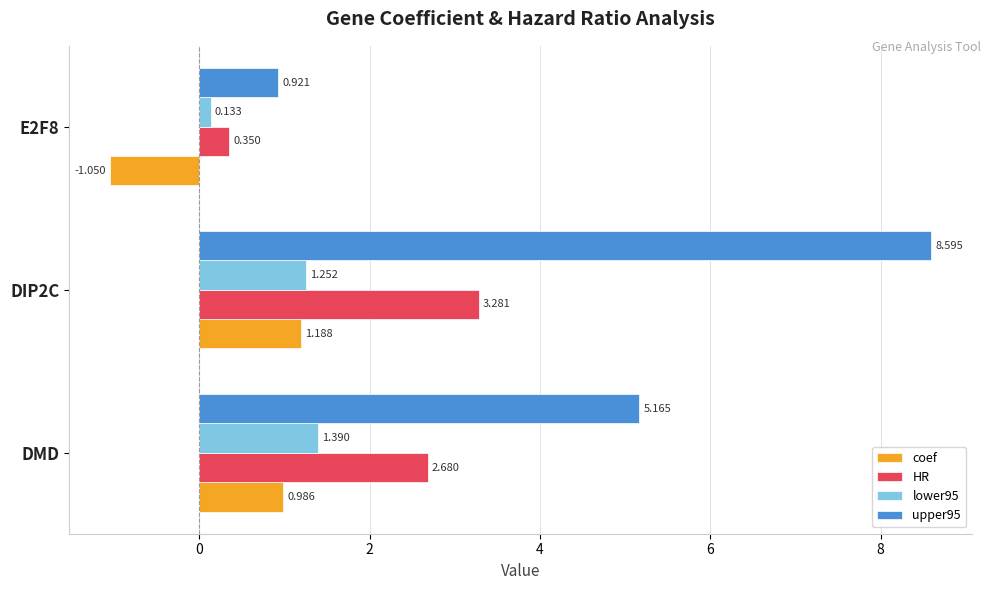

Is the value of lower95 at E2F8 greater than the value of upper95 at DMD?

No